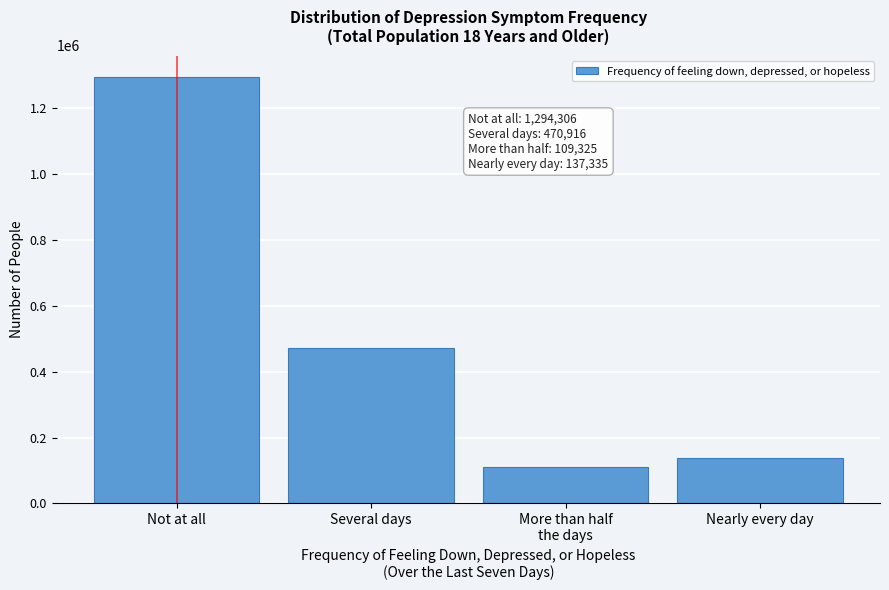

Reading left to right, extract all data points from this chart.

1294306	470916	109325	137335